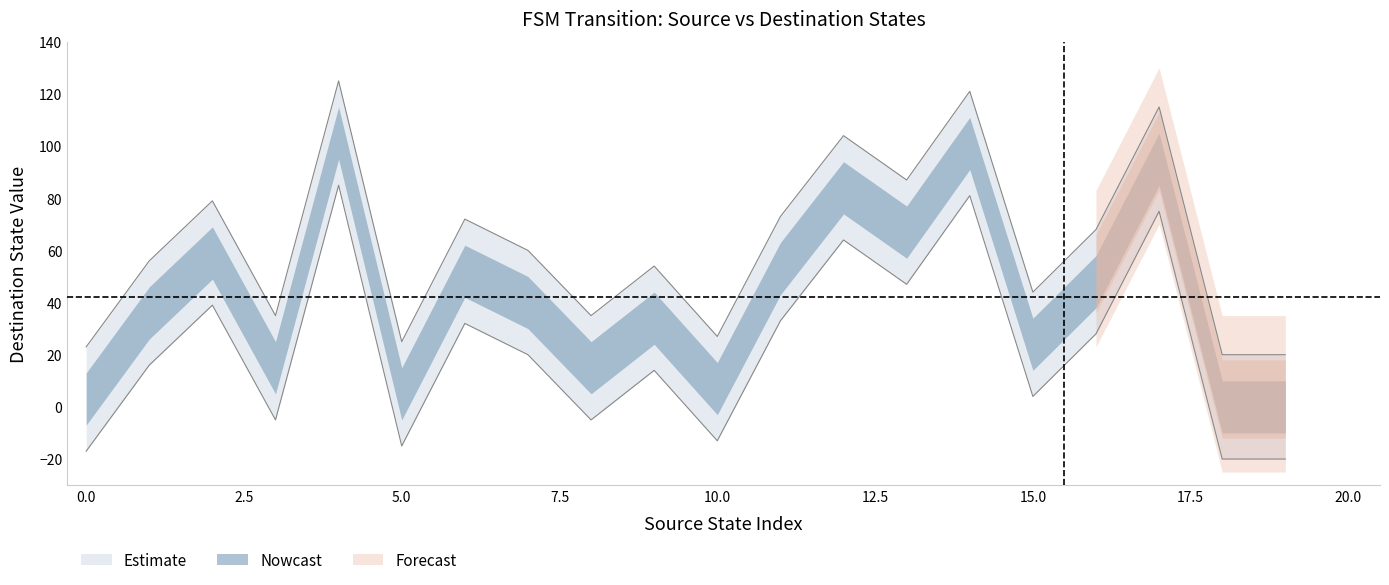

List the labels in order of value, largest first.

4, 14, 17, 12, 13, 2, 11, 6, 16, 7, 1, 9, 15, 3, 8, 10, 5, 0, 18, 19